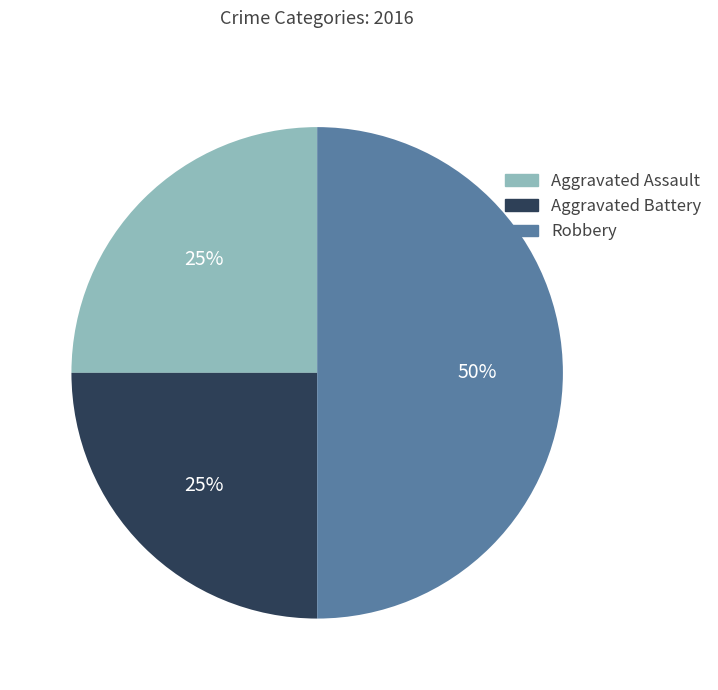

To the nearest percent, what is the combined percentage of Aggravated Assault and Aggravated Battery?

50%